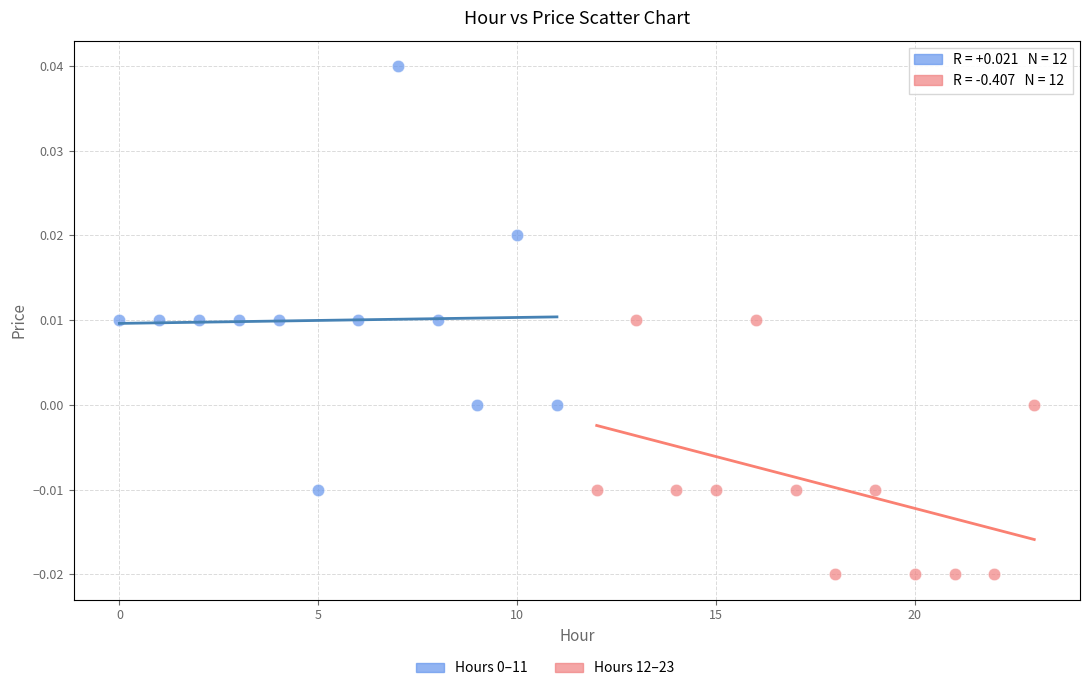

Which series contains the lowest Y value?

Hours 12–23